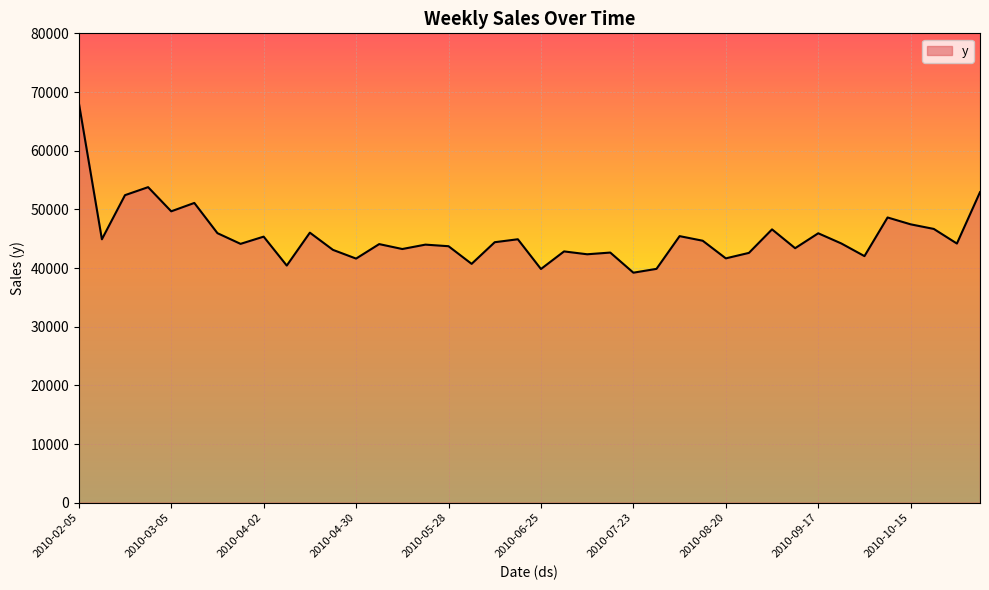

What is the smallest value displayed?

39203.0